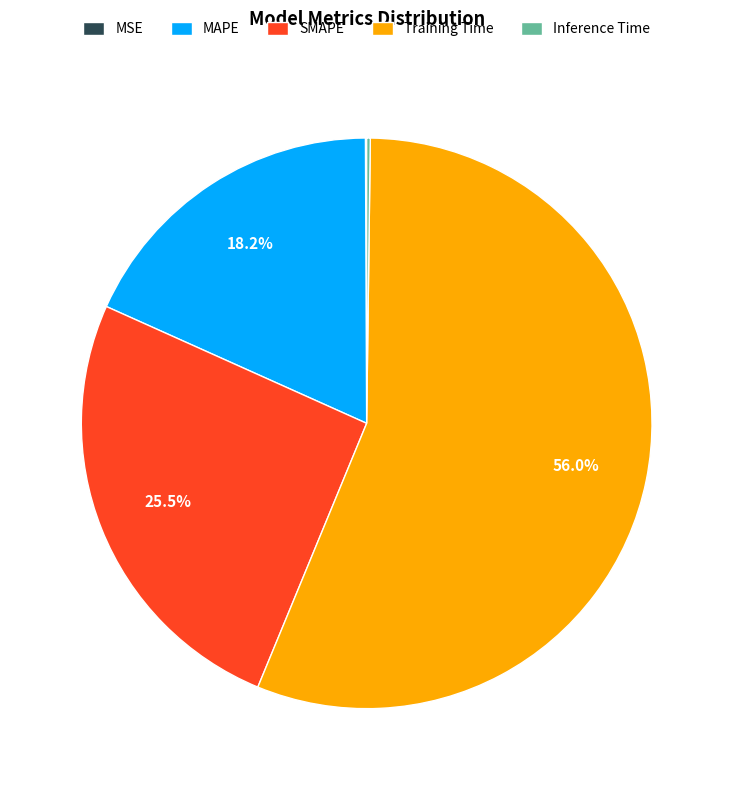

Which category has the biggest portion of the pie?

Training Time